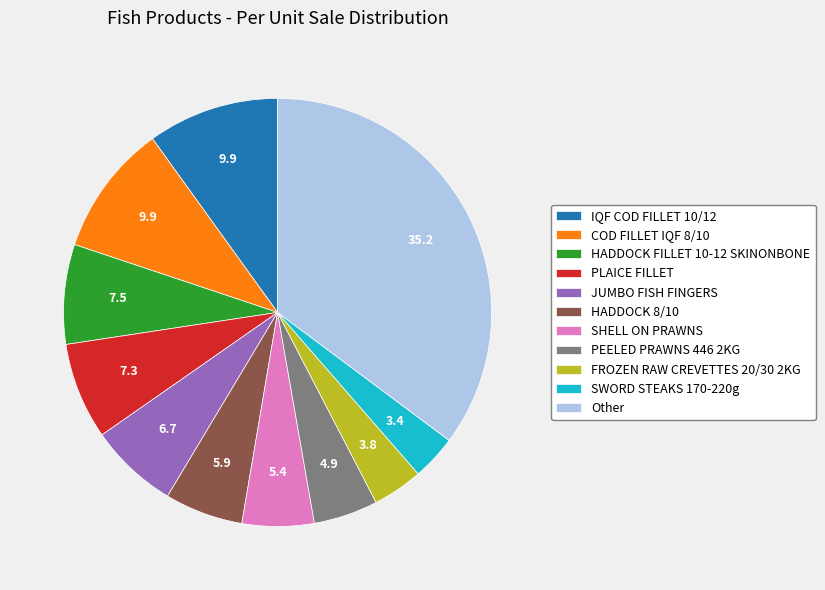

Combined, do IQF COD FILLET 10/12 and HADDOCK FILLET 10-12 SKINONBONE account for over 50%?

No